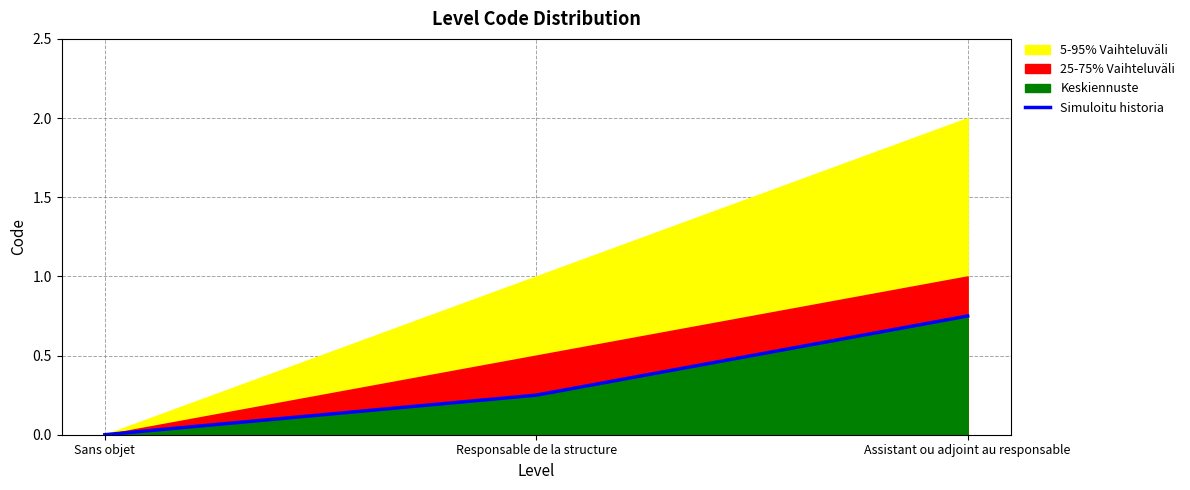

The value at Responsable de la structure is 0.2. True or false?

True